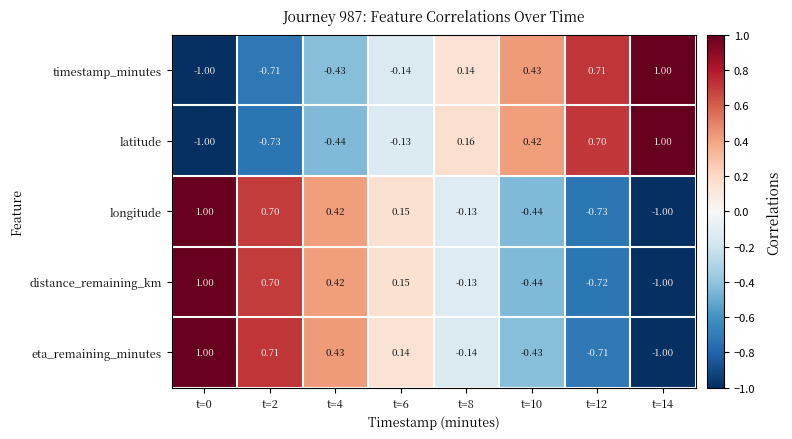

Is the value of eta_remaining_minutes at t=8 greater than the value of longitude at t=10?

Yes